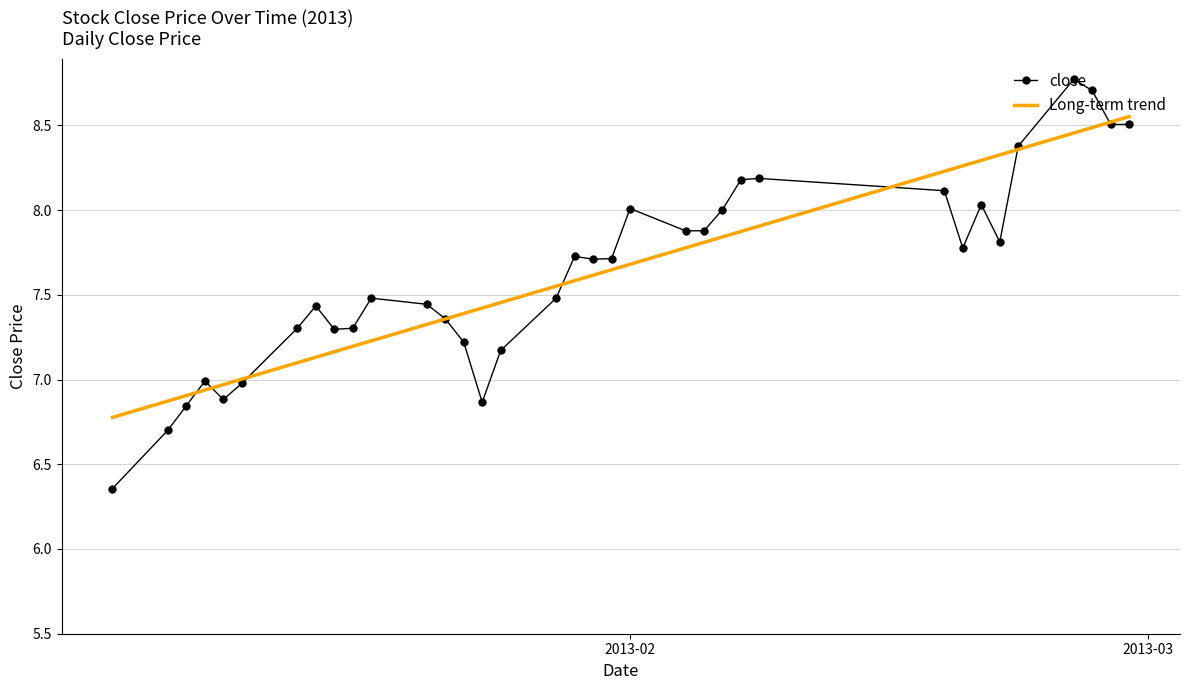

List the series in order of their peak value, highest first.

close, Long-term trend